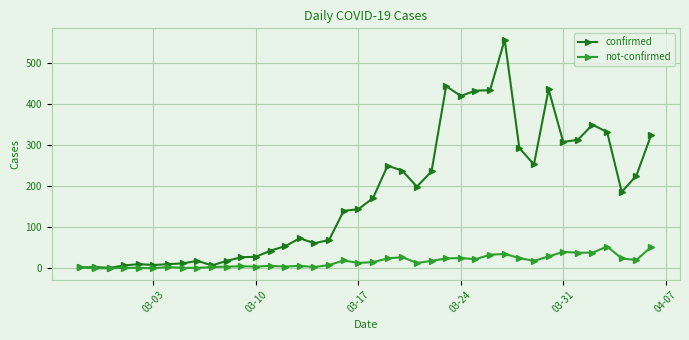

Which series has the largest total across all categories?

confirmed